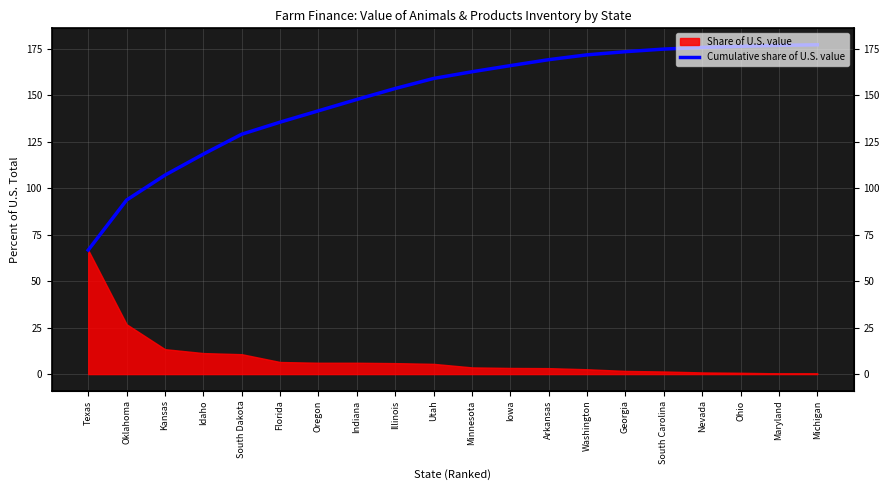

What is the maximum value shown in the chart?

177.1